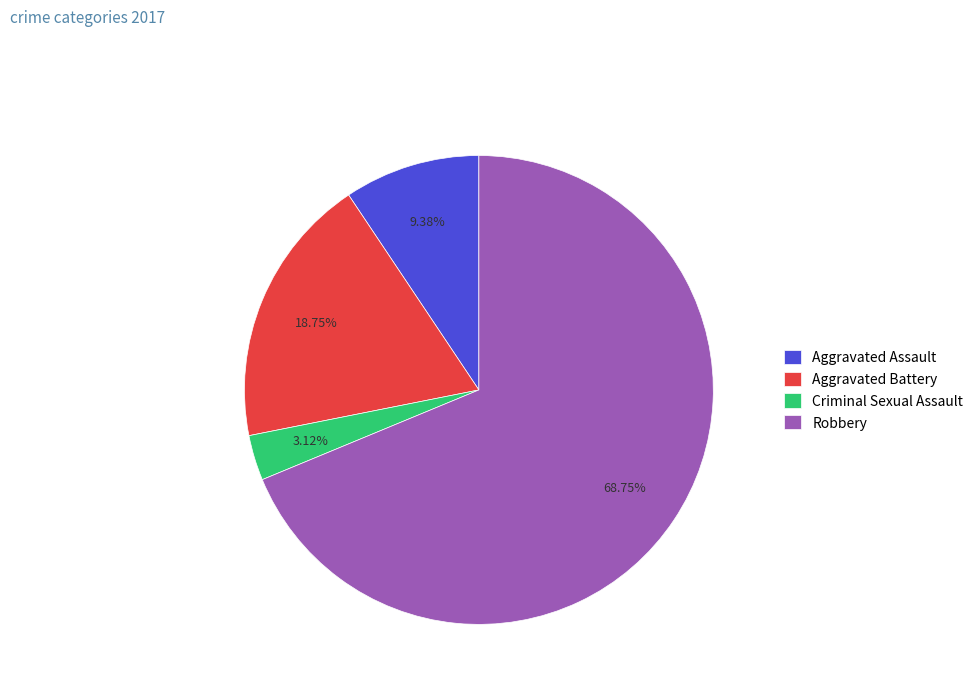

How many slices are in this pie chart?

4